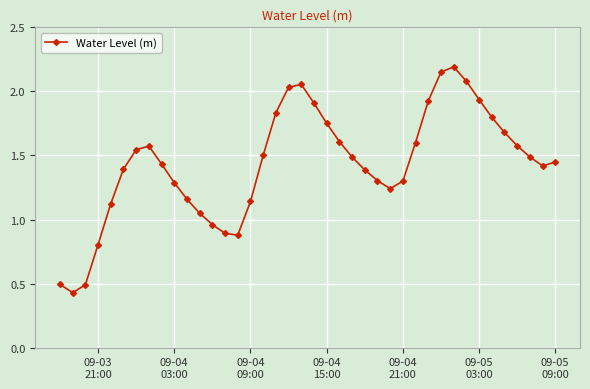

Does the chart have visible grid lines?

Yes